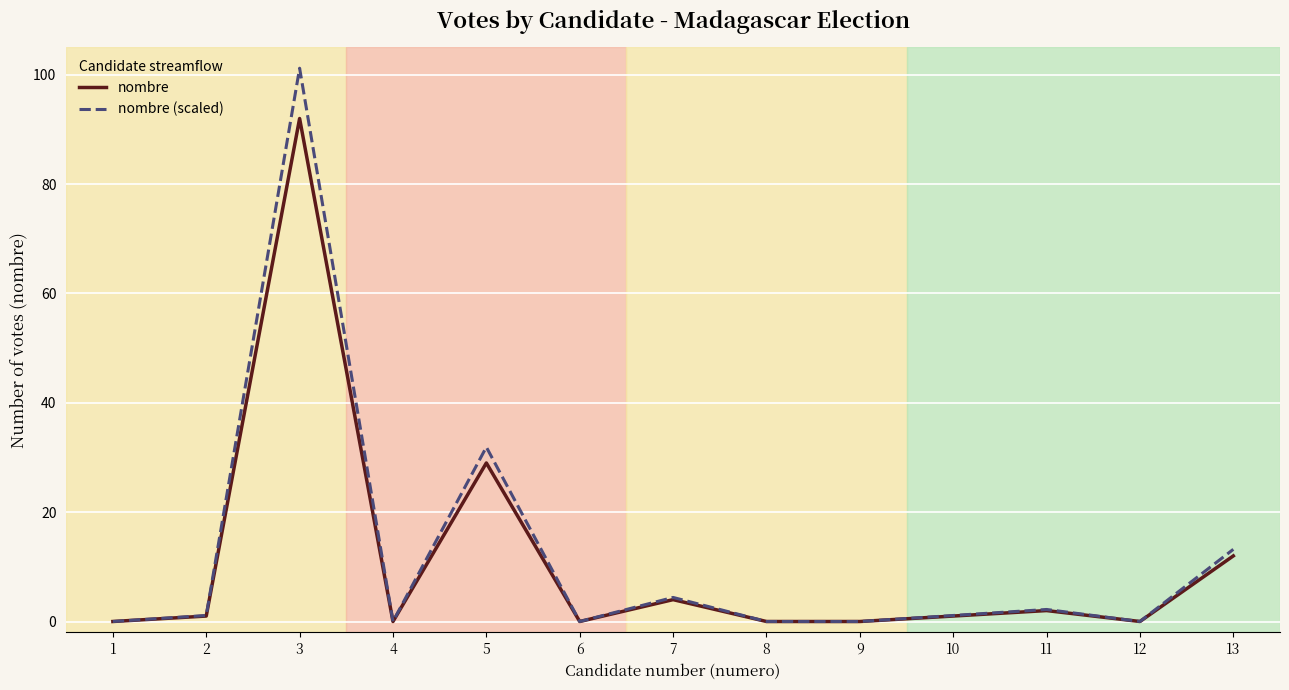

True or false: nombre (scaled) has more than 2 interior local peaks.

True